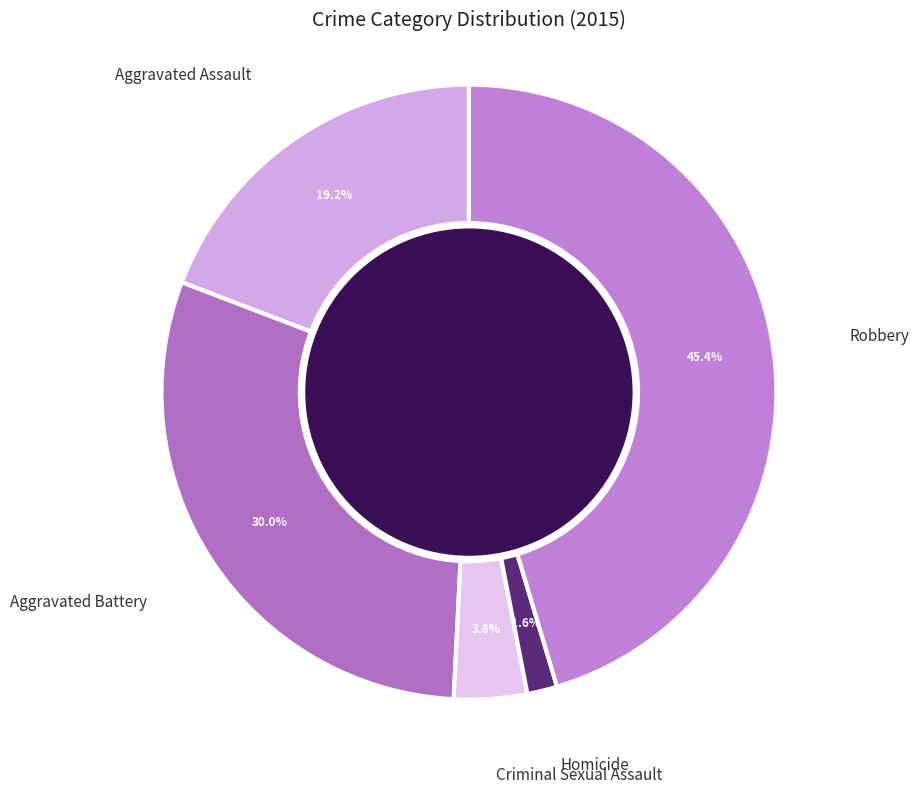

Does any single category account for the majority?

No